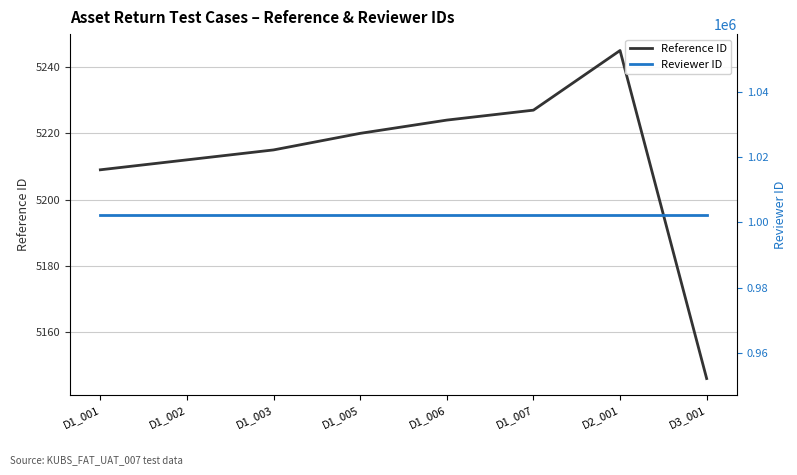

True or false: Reference ID and Reviewer ID intersect in this chart.

False